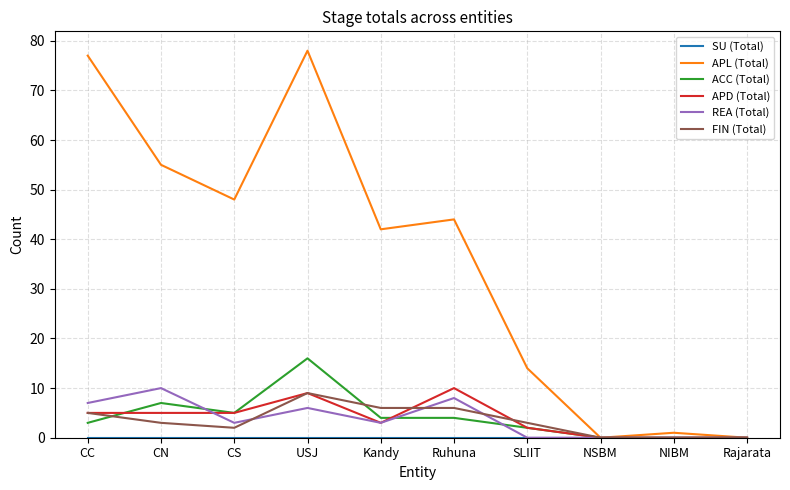

Does the chart have visible grid lines?

Yes